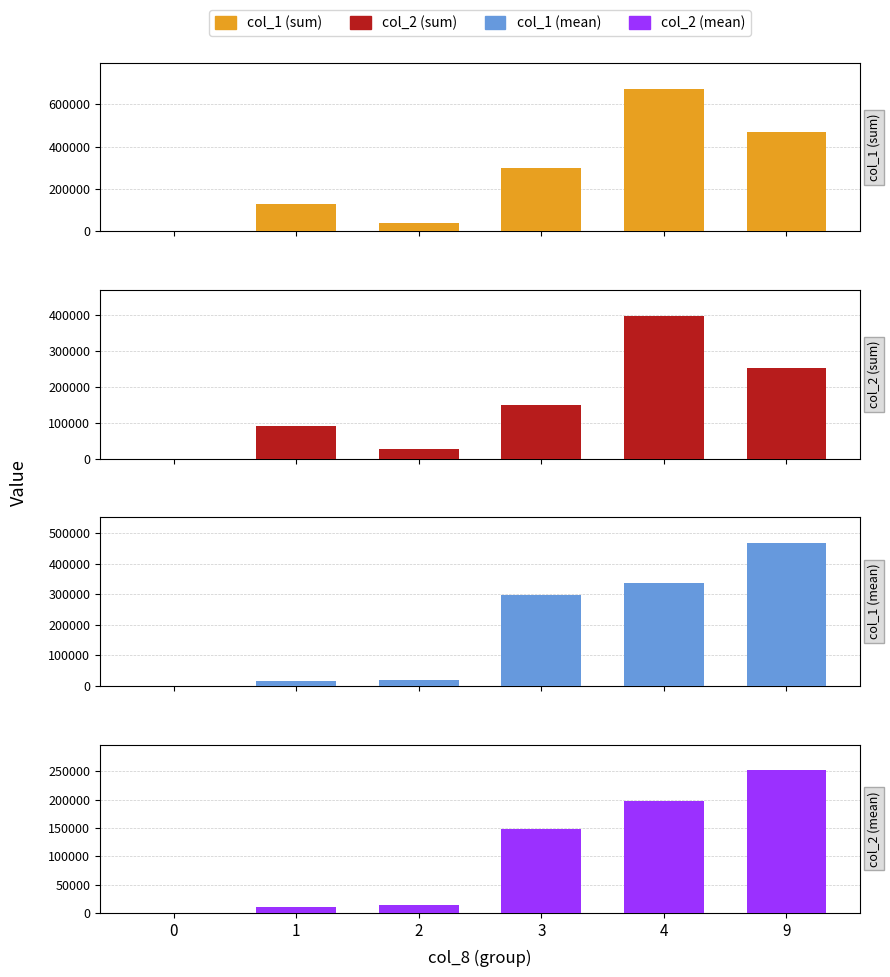

What are all the series names shown in the legend?

col_1 (sum), col_2 (sum), col_1 (mean), col_2 (mean)